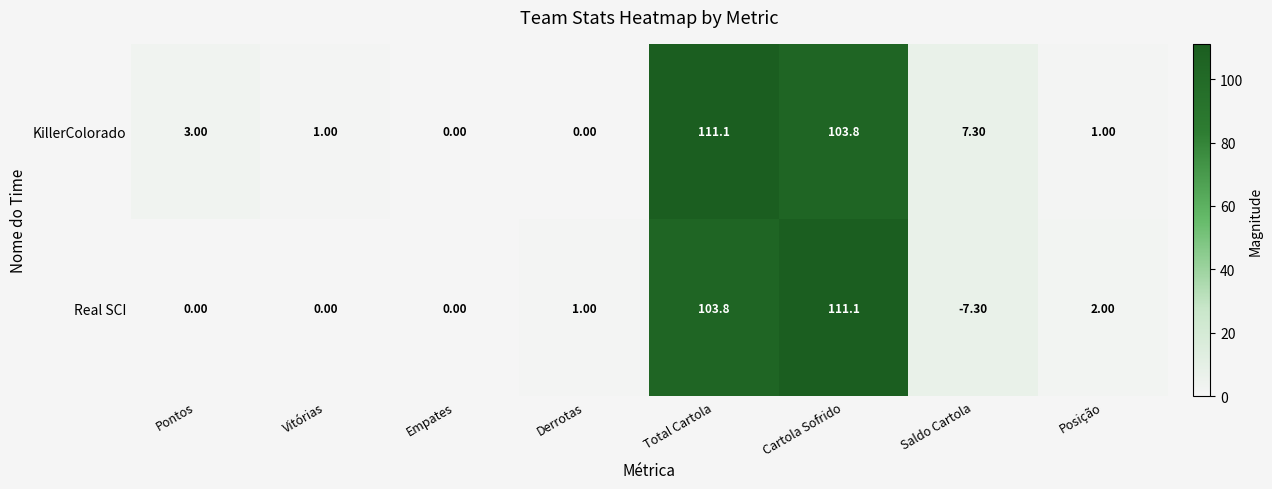

Where is KillerColorado nearest to the value 55?

Saldo Cartola